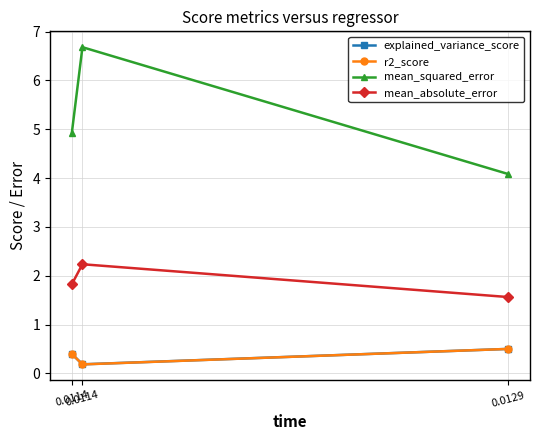

What is the difference between the maximum and minimum values in the explained_variance_score series?

0.3